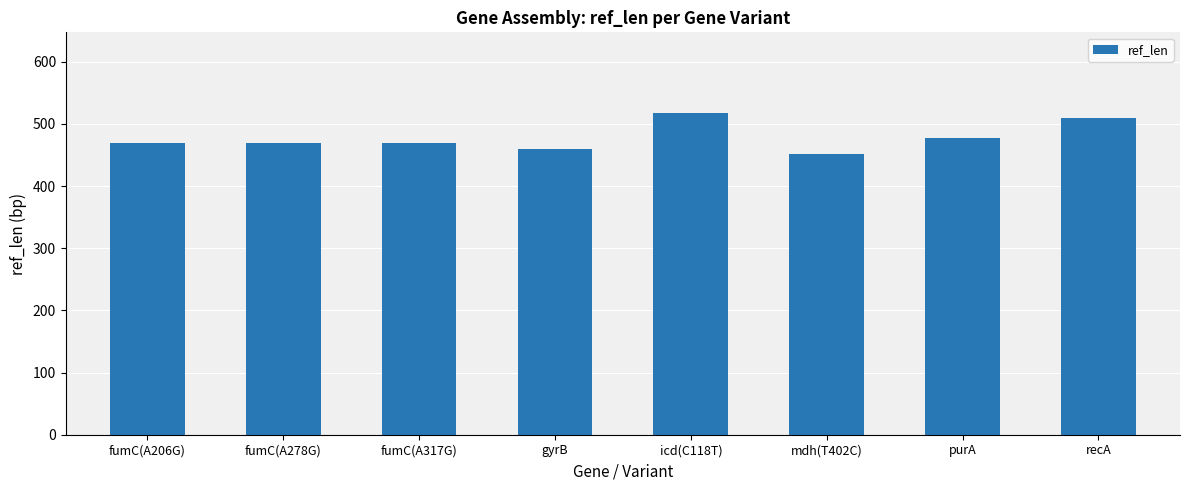

Reading left to right, extract all data points from this chart.

469	469	469	460	518	452	478	510